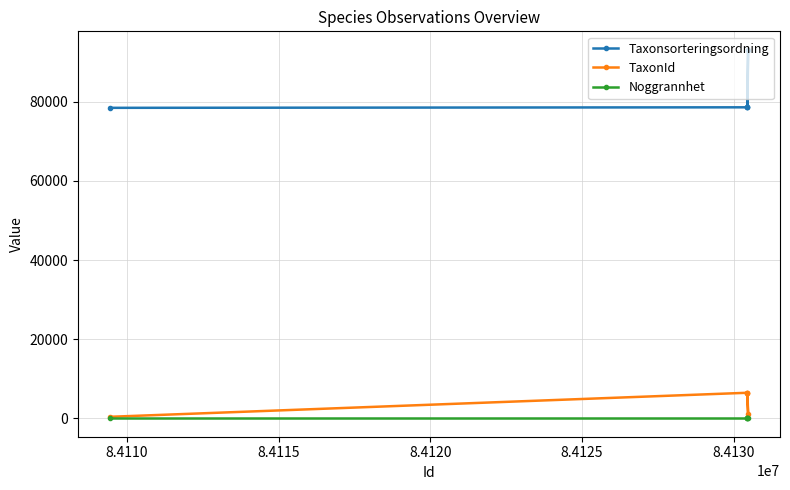

Which series has the largest range (max minus min)?

Taxonsorteringsordning